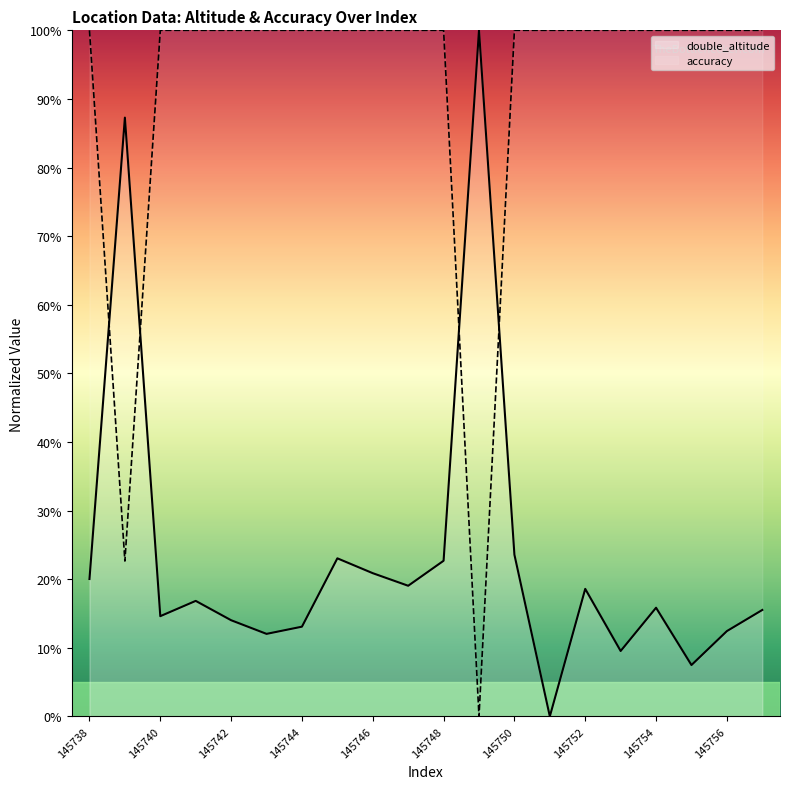

True or false: accuracy and double_altitude cross at least once.

True